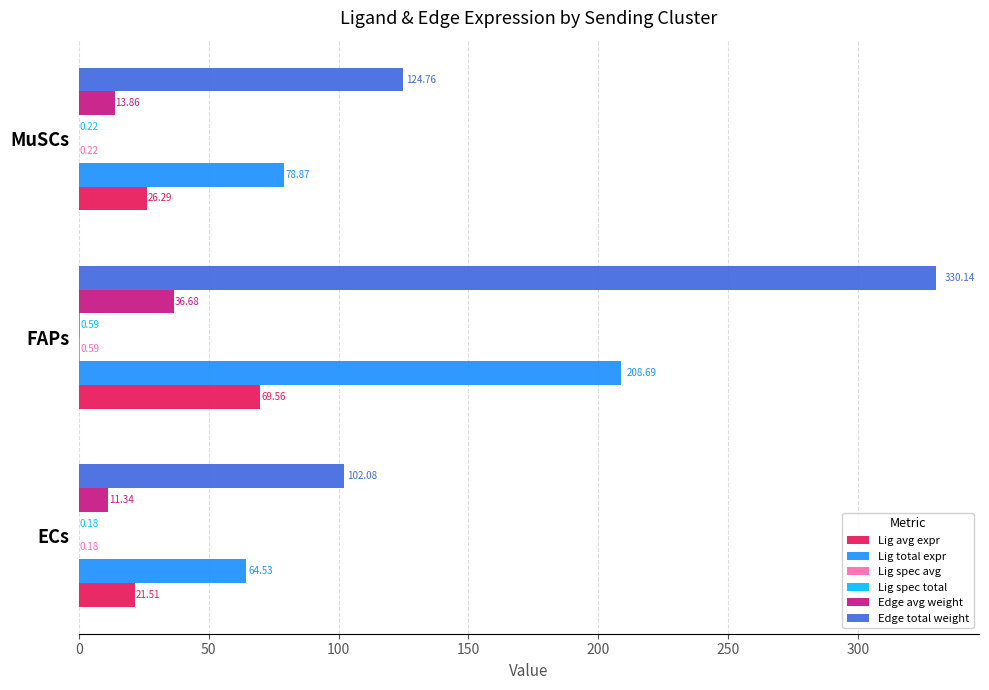

At which label does Lig avg expr reach its peak?

FAPs